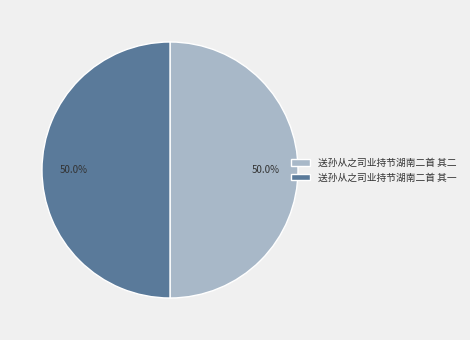

What percentage is NOT represented by 送孙从之司业持节湖南二首 其二?

50.0%